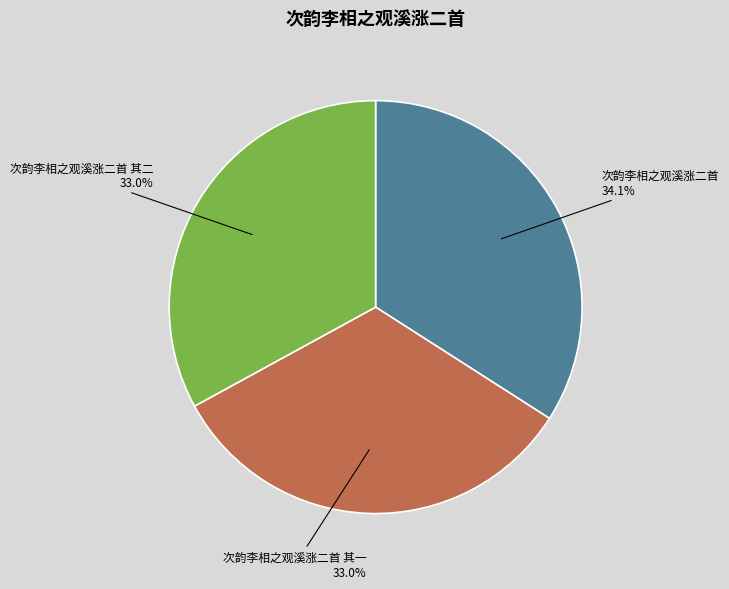

Which slice is the largest?

次韵李相之观溪涨二首